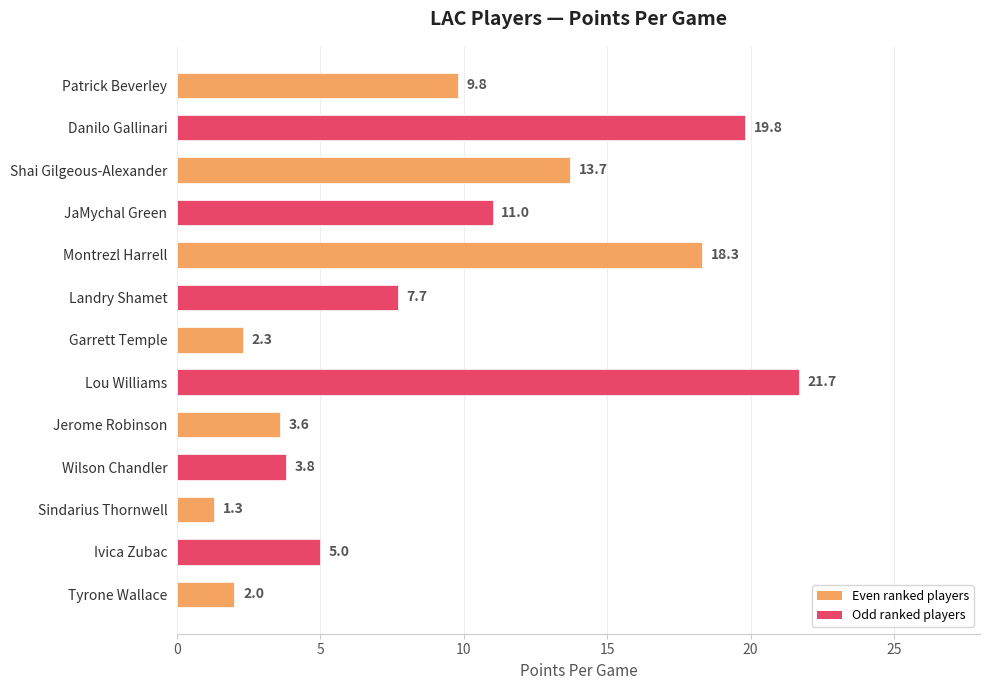

What is the average value?

9.2